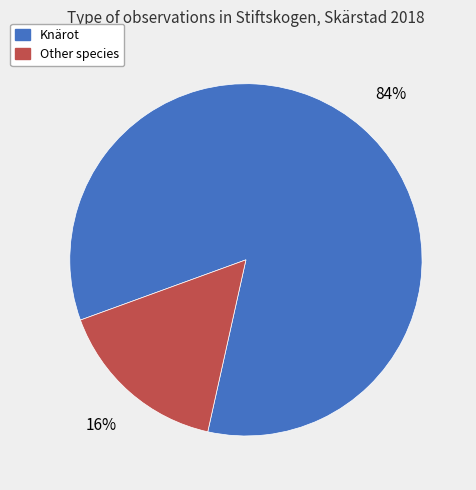

To the nearest percent, what is the average slice percentage?

50%